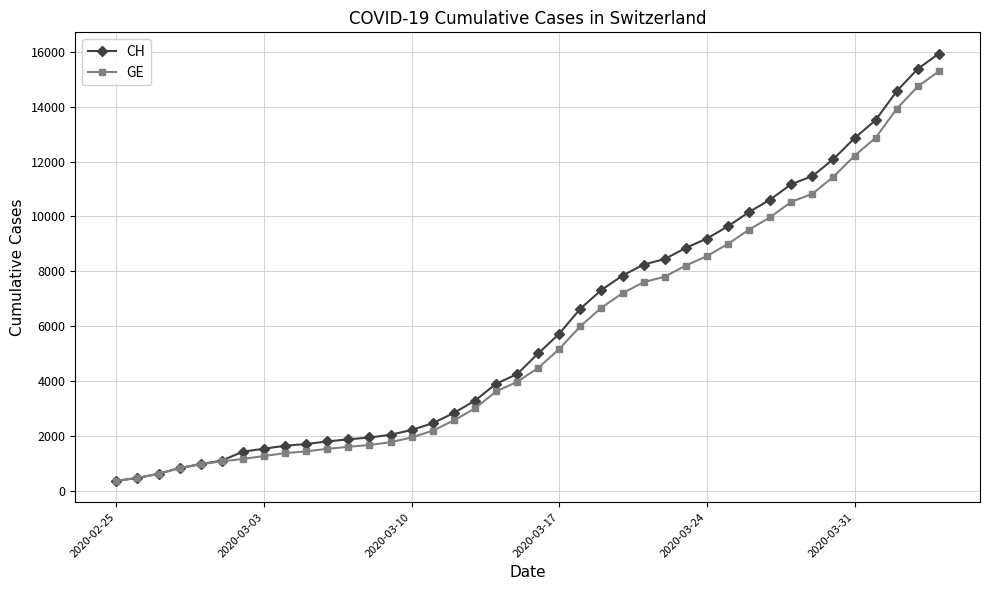

What is the highest value of the CH series?

15926